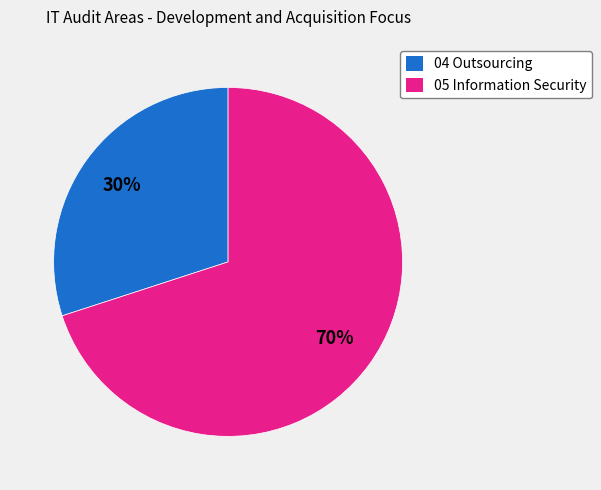

To the nearest percent, what percentage of the pie is 04 Outsourcing?

30%